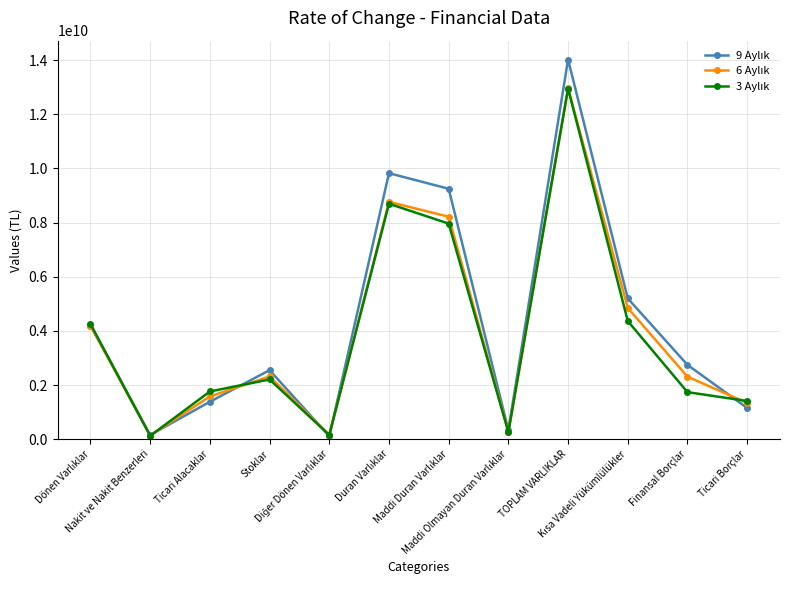

At how many categories does at least one series exceed 3142587268?

5